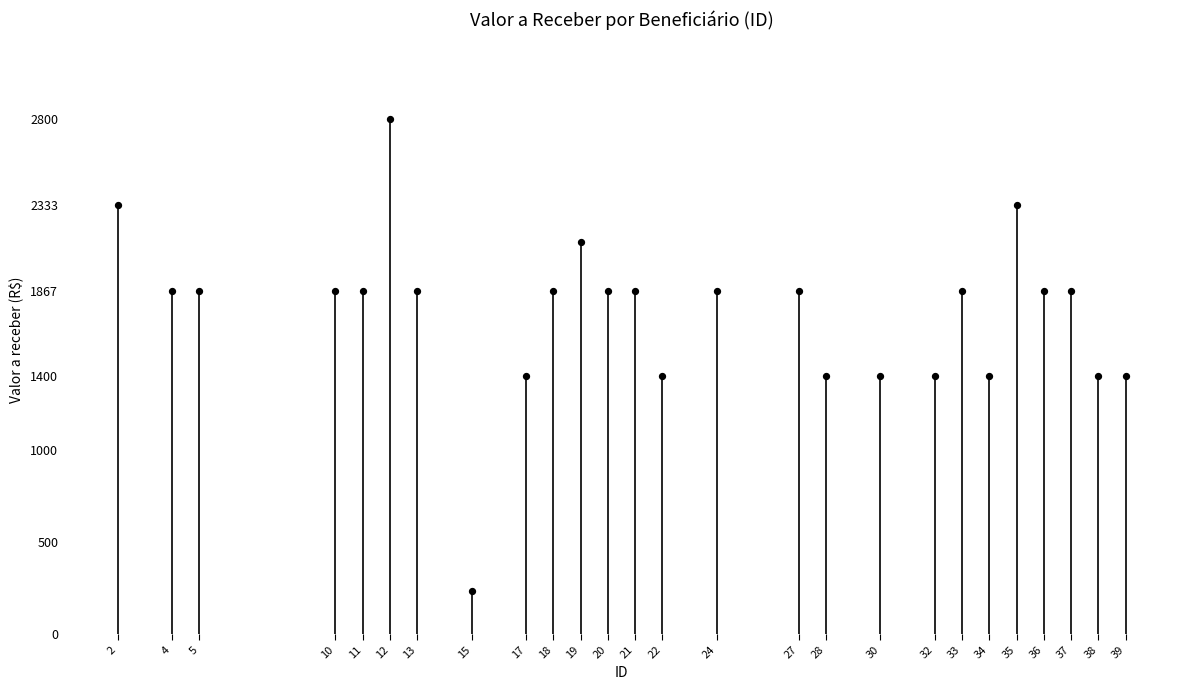

What is the range of Y values (max minus min)?

2566.7